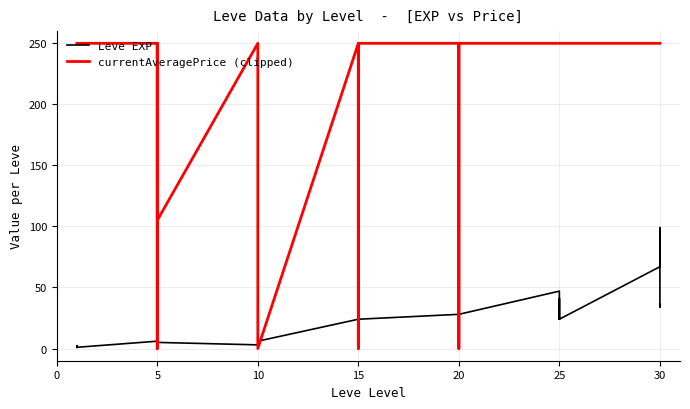

True or false: Leve EXP and currentAveragePrice (clipped) cross at least once.

True